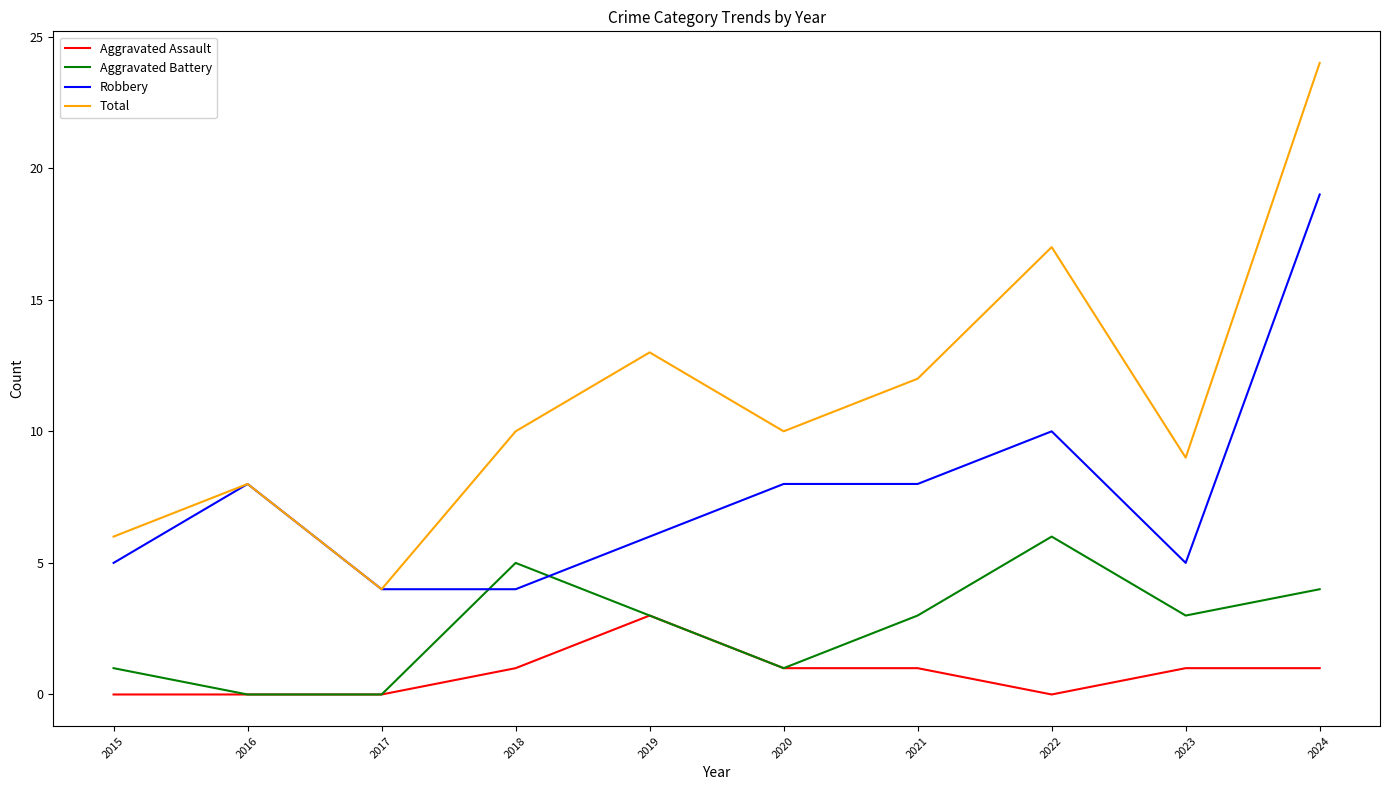

The value of Aggravated Battery at 2022 is 10. True or false?

False